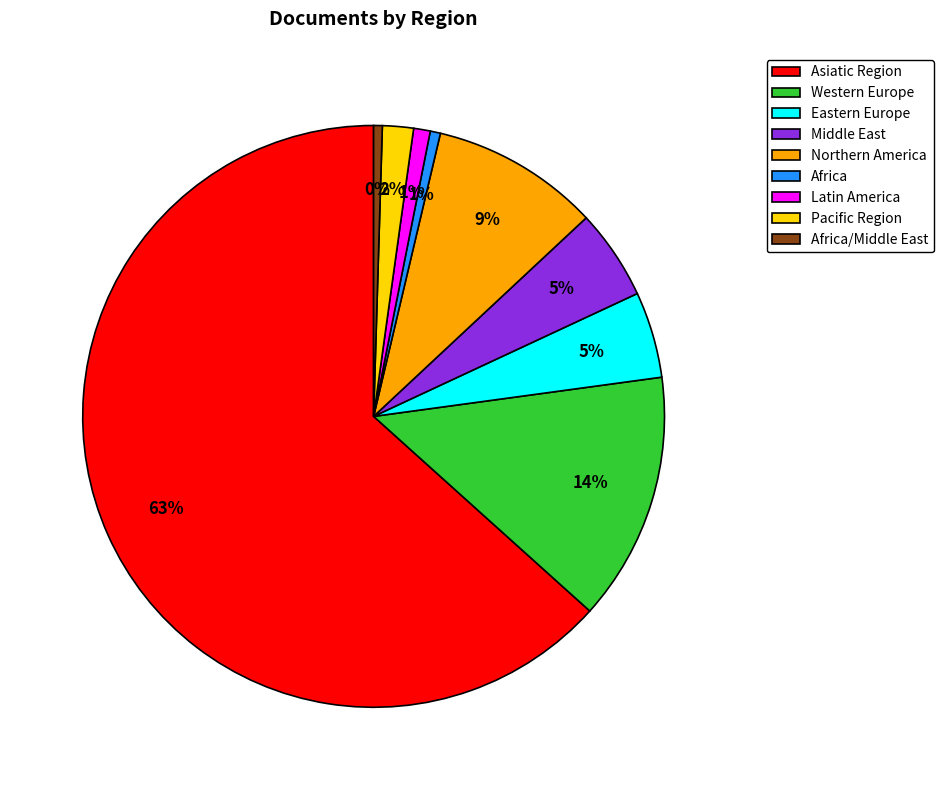

How many segments does this pie chart have?

9